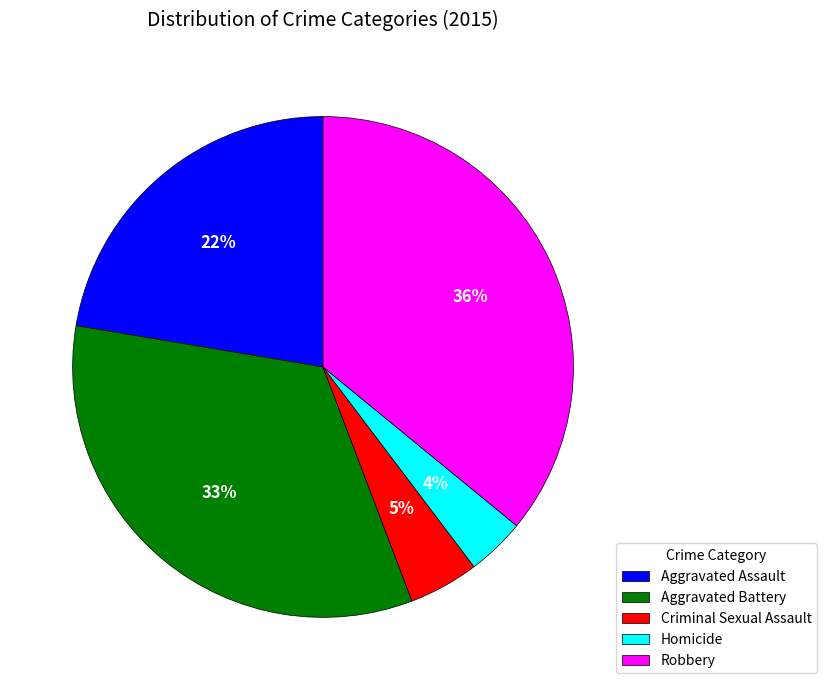

To the nearest percent, what percentage of the pie is Robbery?

36%